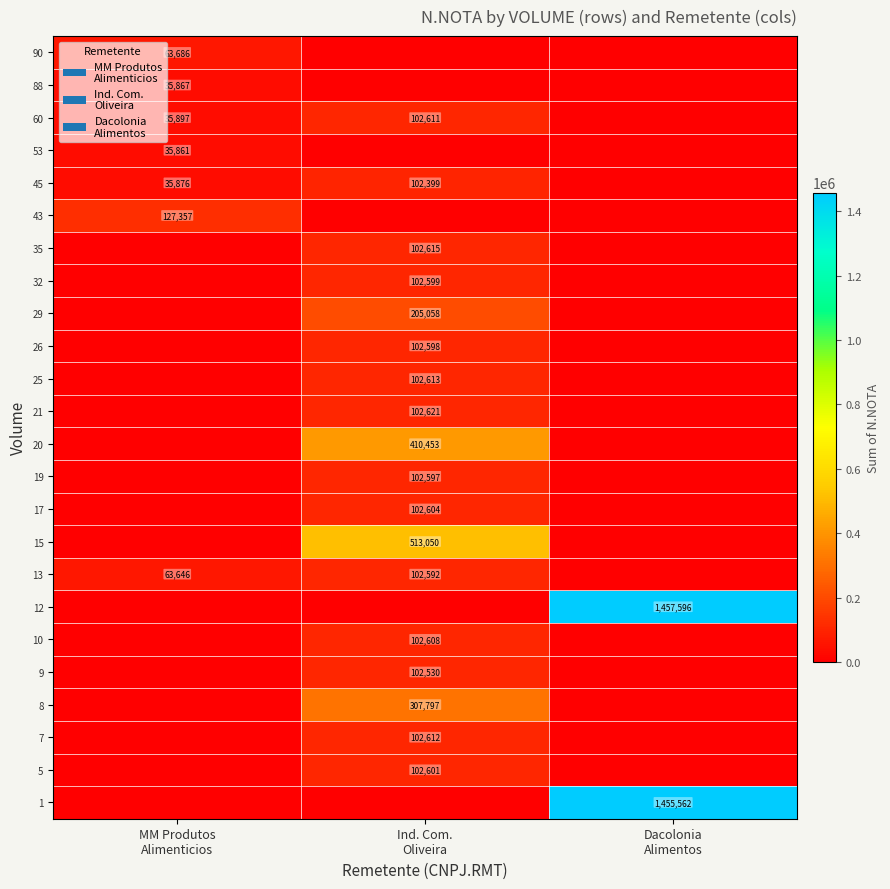

What is the sum of all 25 values?

102613